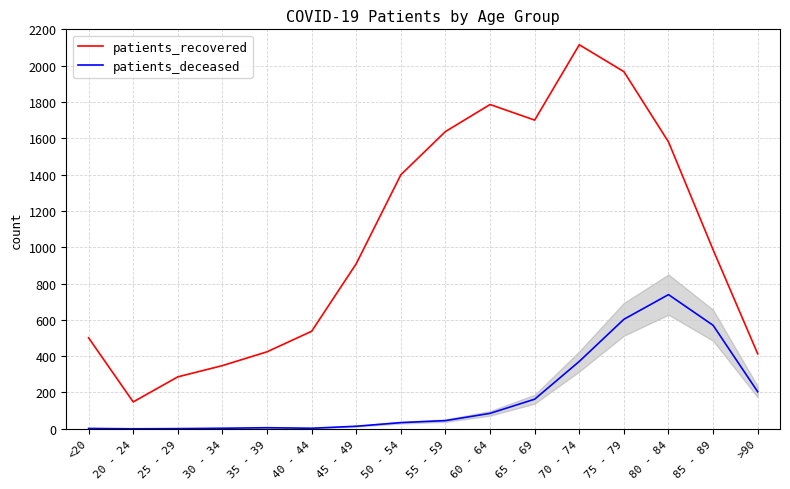

What is the highest value of the patients_recovered series?

2115